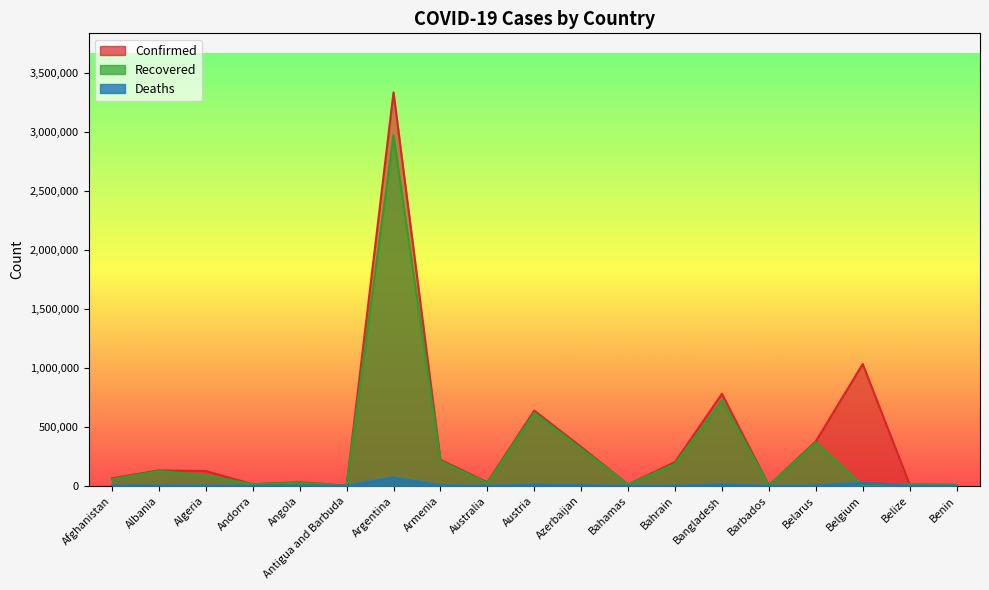

At which category does Recovered reach its first local peak?

Albania